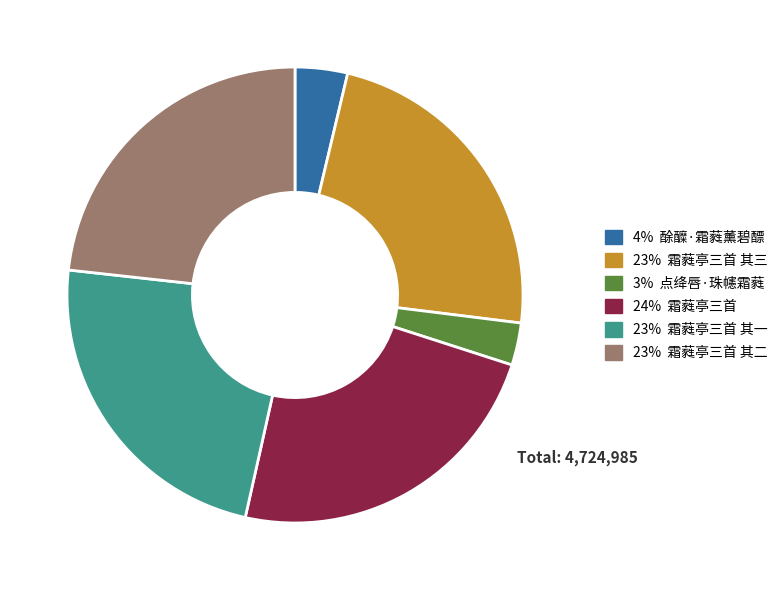

Does any single category account for the majority?

No